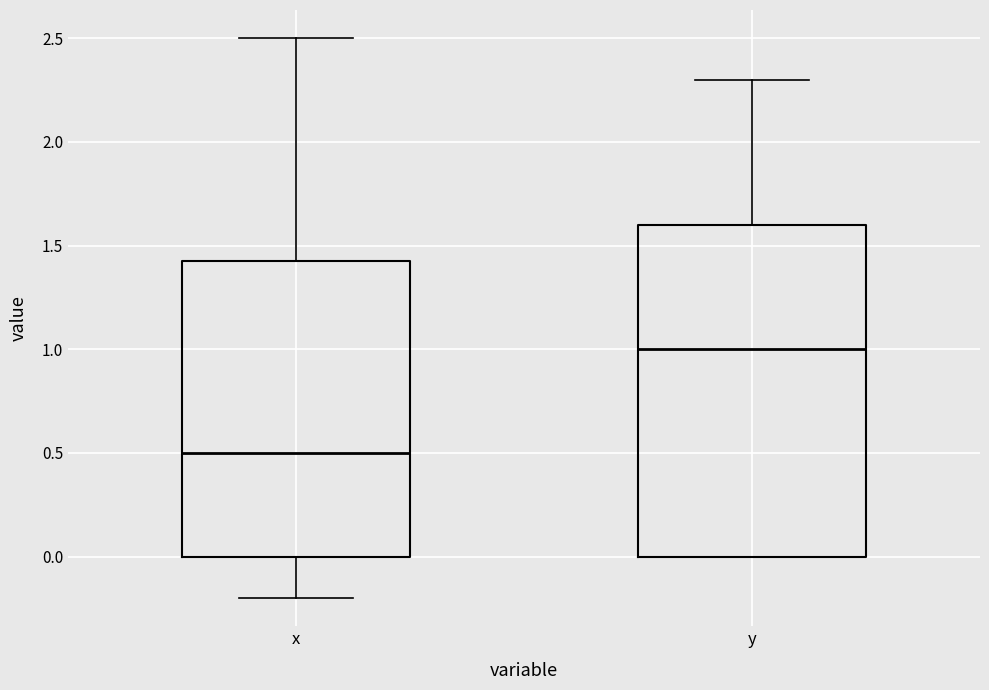

Where does the median line of the box for y sit on the y-axis? The values are not printed on the chart, so give them approximately, as read against the axis.

1.00